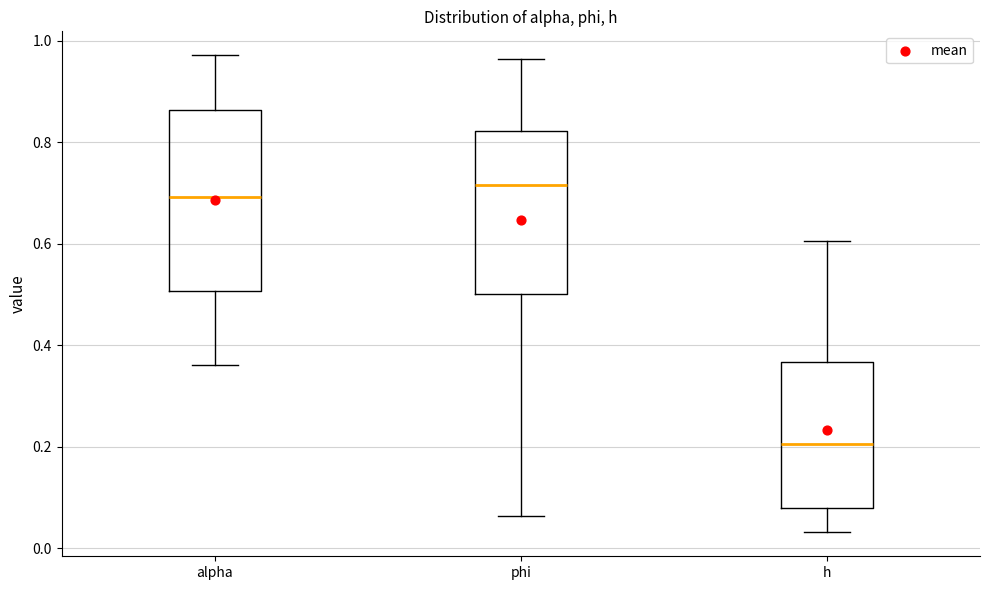

Which box is the tallest, from its lower edge to its upper edge?

alpha